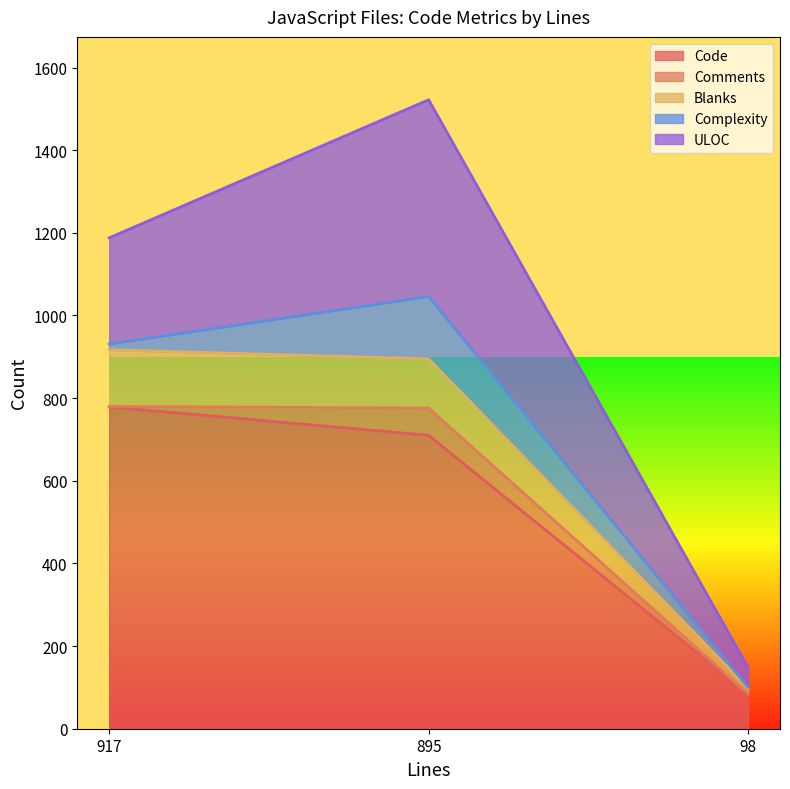

Which series has the largest total across all categories?

Code